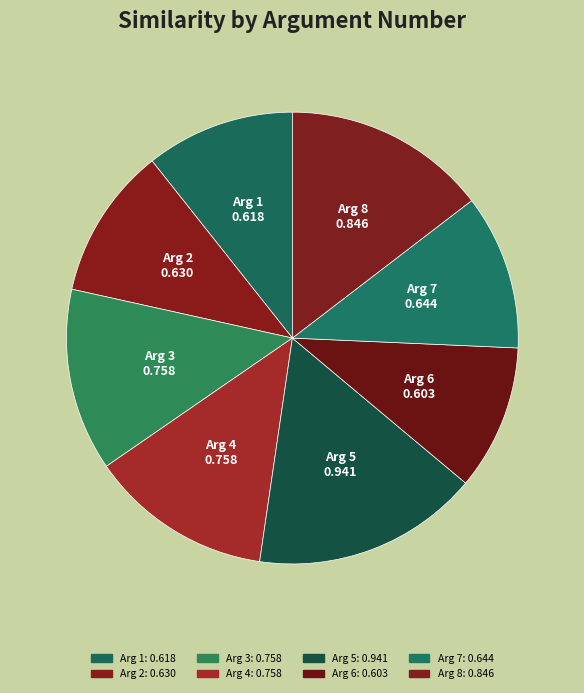

What is the largest slice in the pie chart?

Arg 5